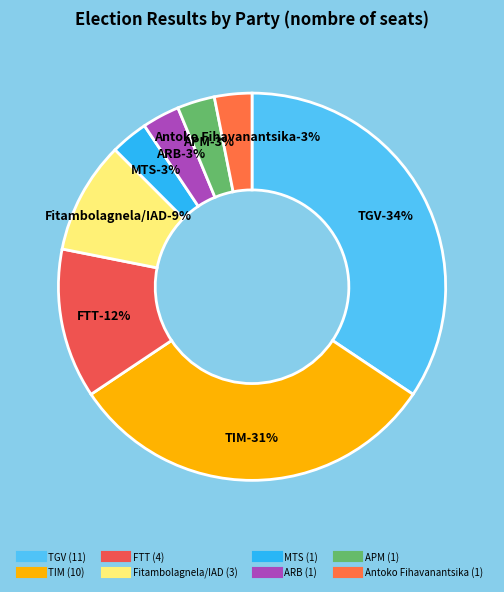

What is the ratio of the value at MTS to the value at Antoko Fihavanantsika?

1.0